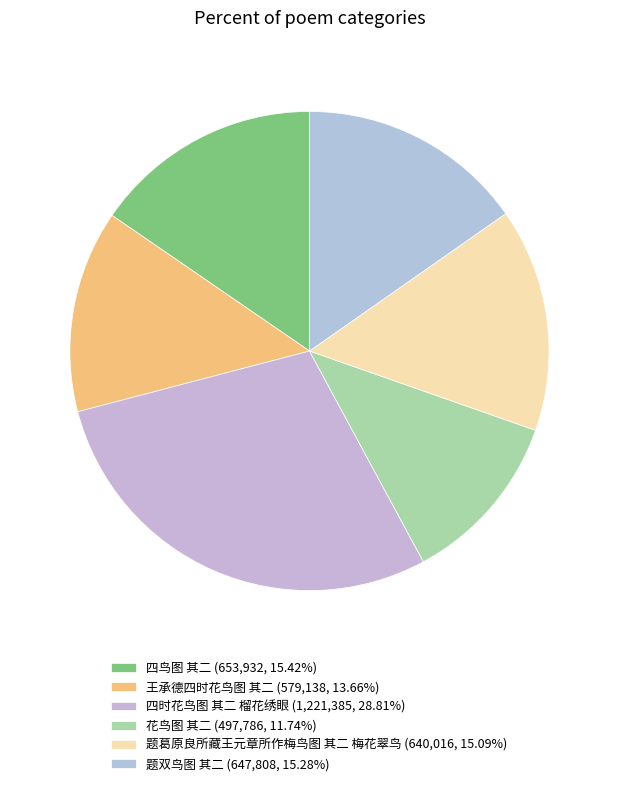

What is the ratio of the value at 题葛原良所藏王元章所作梅鸟图 其二 梅花翠鸟 to the value at 花鸟图 其二?

1.3